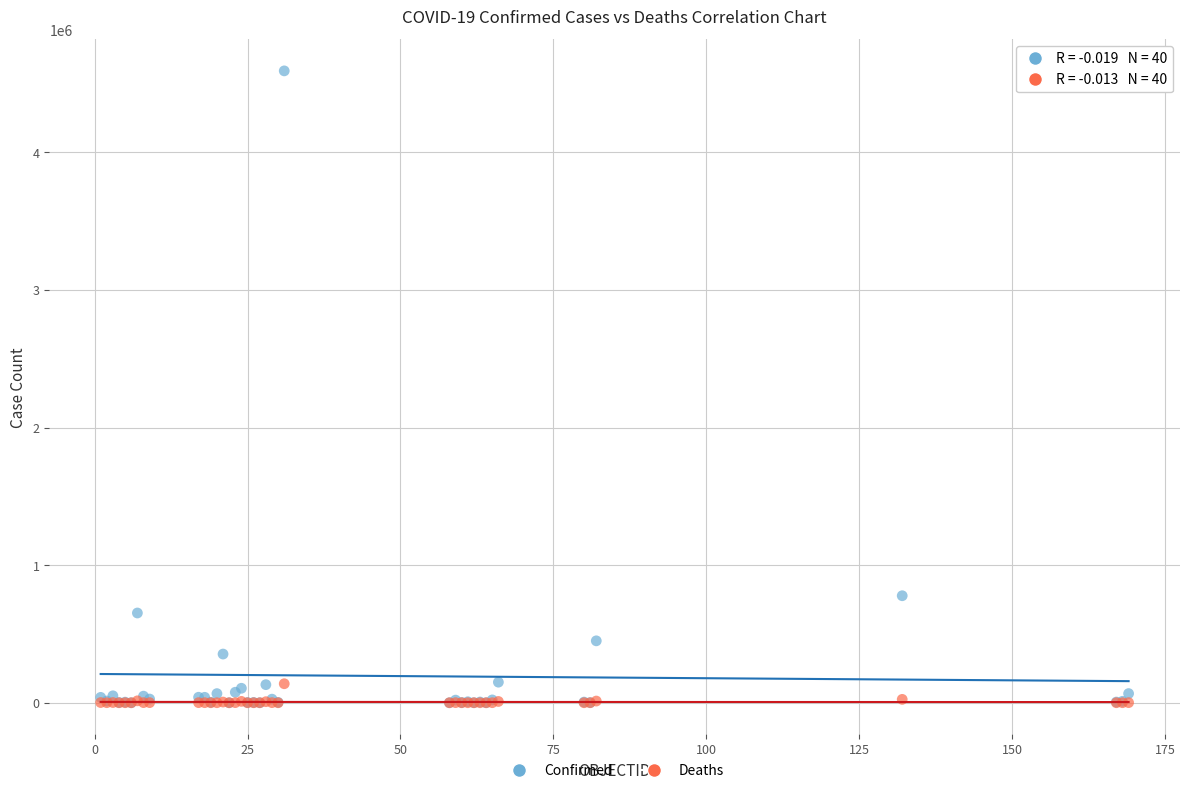

Which series contains the highest Y value?

Confirmed